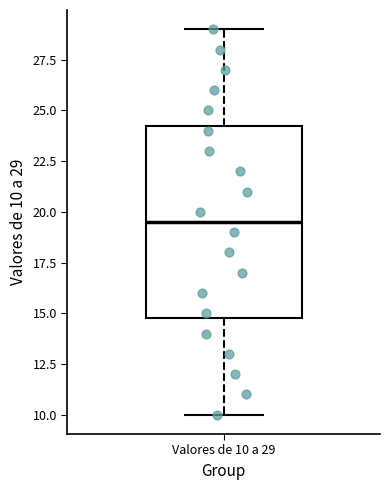

Transcribe this box plot: give where the median line is, the range the box spans, and where the two whiskers end, as read against the y-axis. The values are not printed on the chart, so give them approximately, as read against the axis.

median 19.5, box 15.0 to 24.5, whiskers 10.0 to 29.0